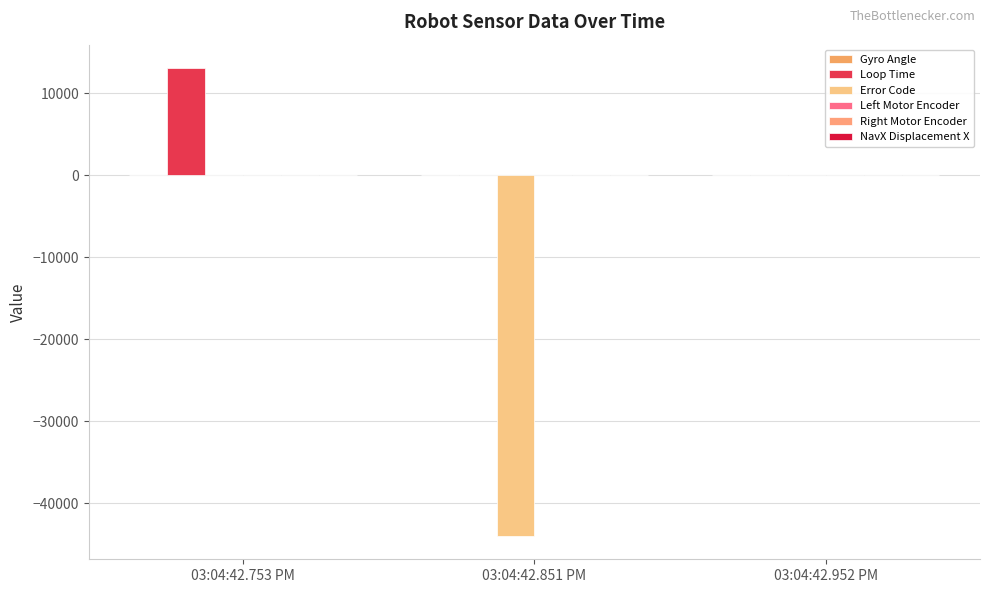

Where is Error Code nearest to the value -21958?

03:04:42.753 PM